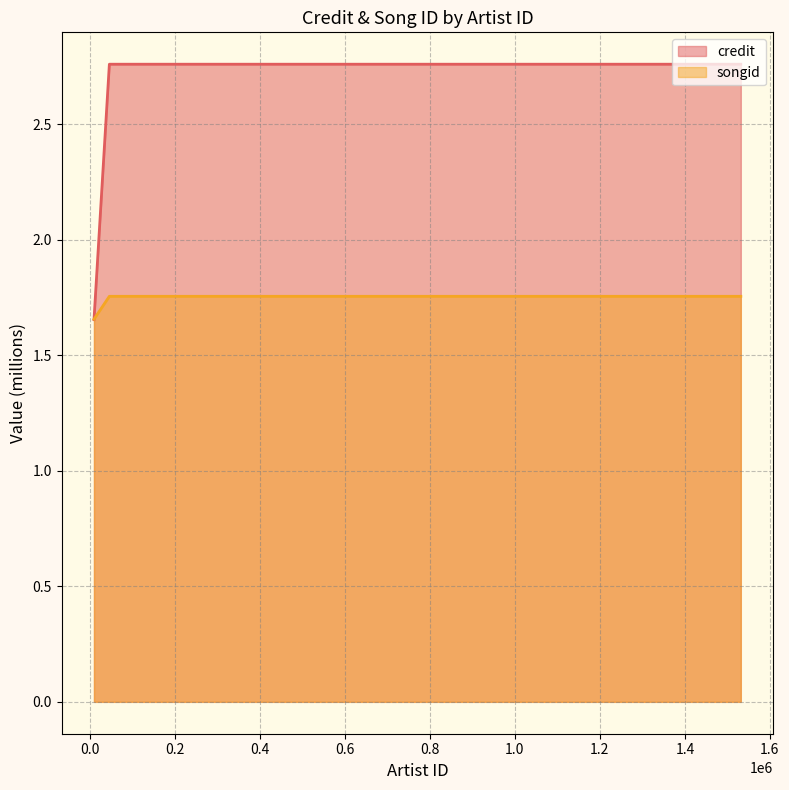

At 276170, list the series in order from largest to smallest.

credit, songid